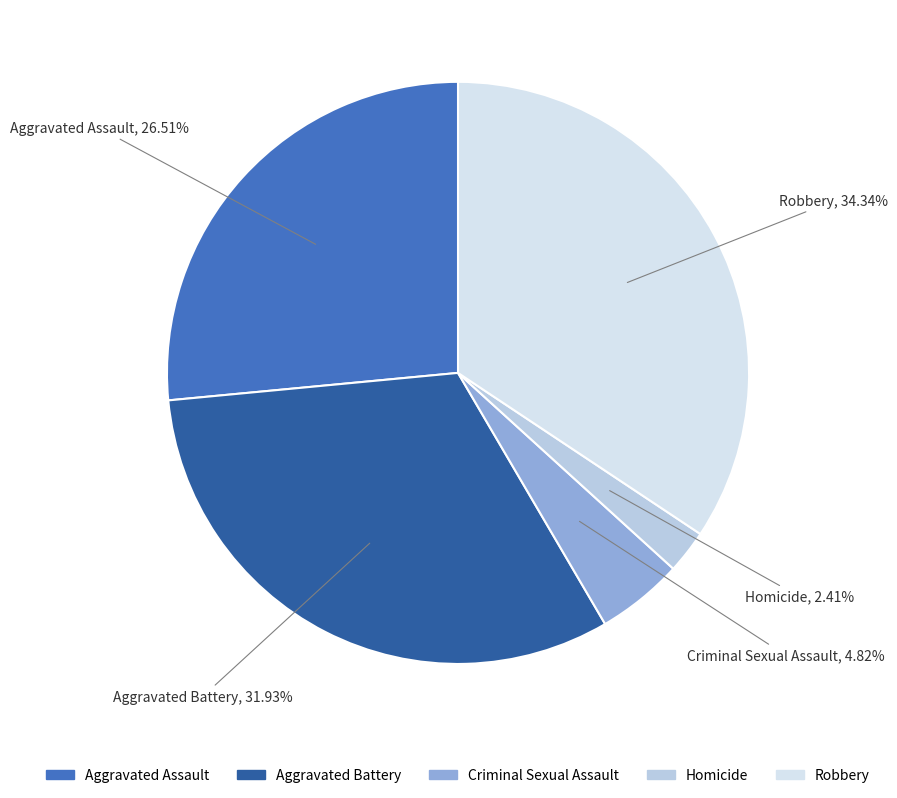

How many slices are in this pie chart?

5